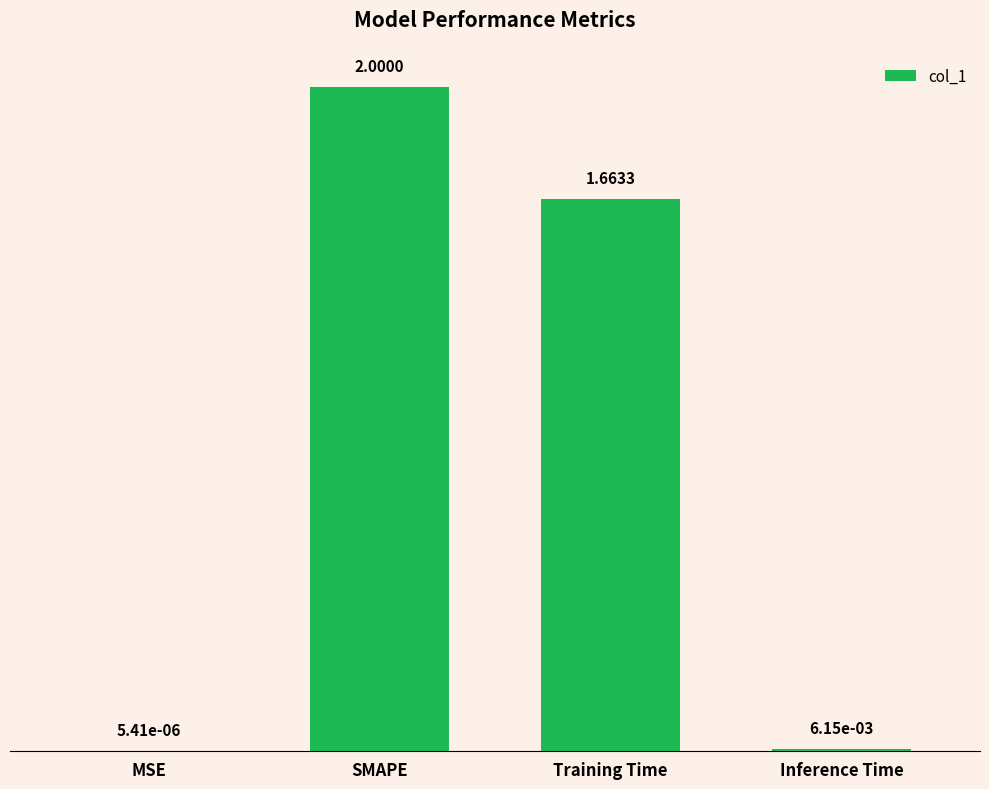

Which label corresponds to the largest value in the chart?

SMAPE